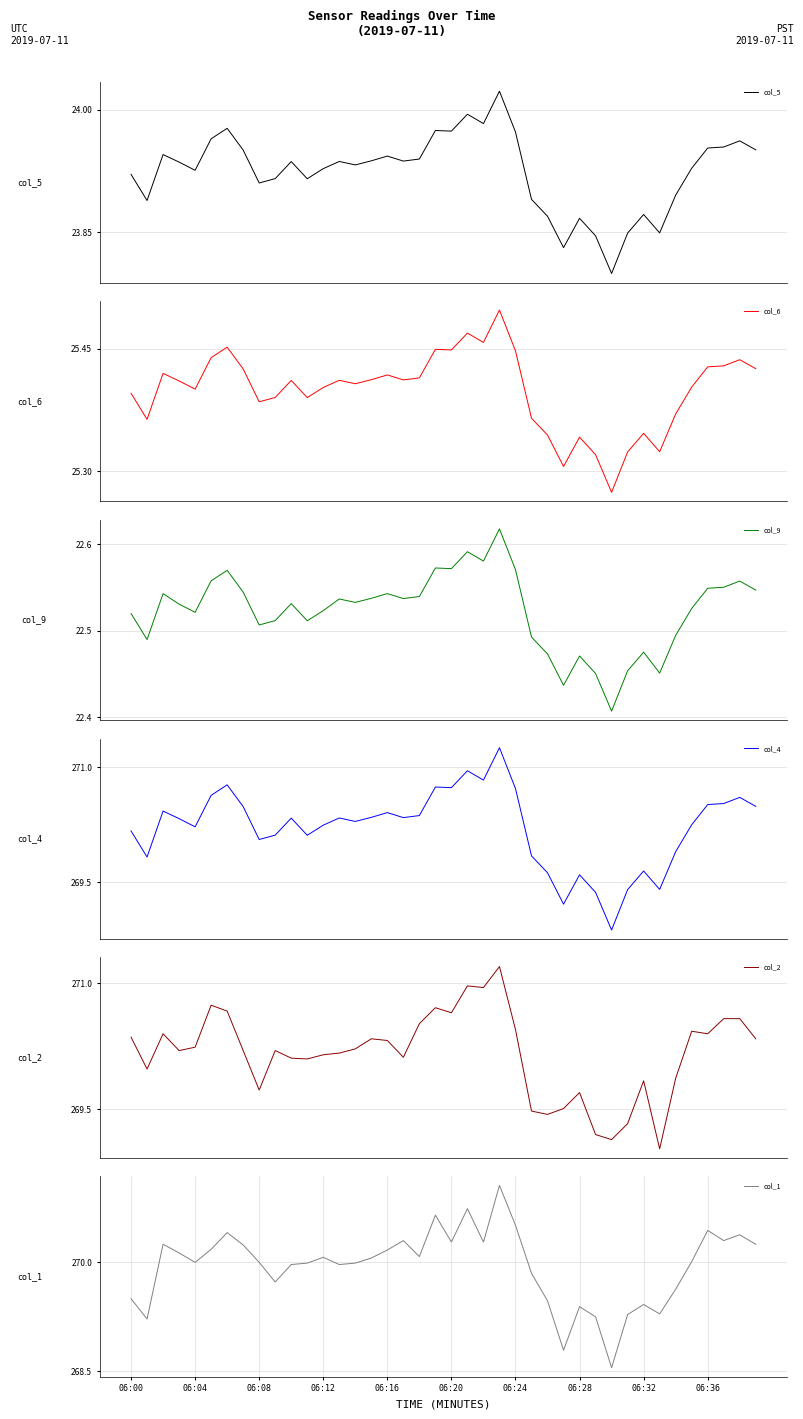

True or false: col_1 has a value of 136.4 at 06:04.

False